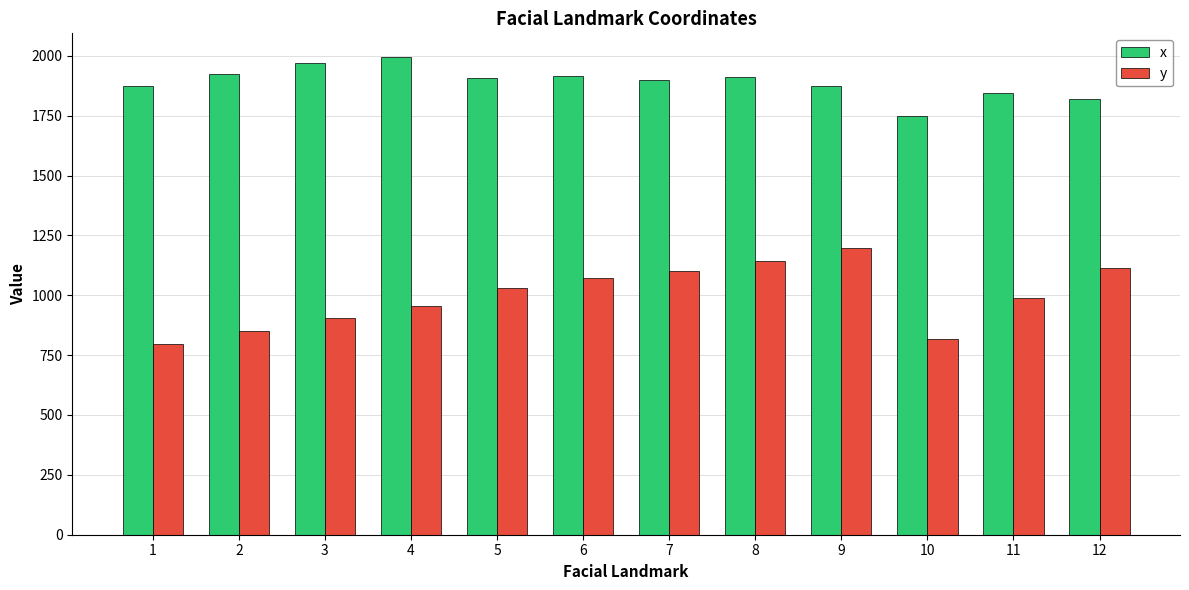

What is the sum of all x values?

22682.4